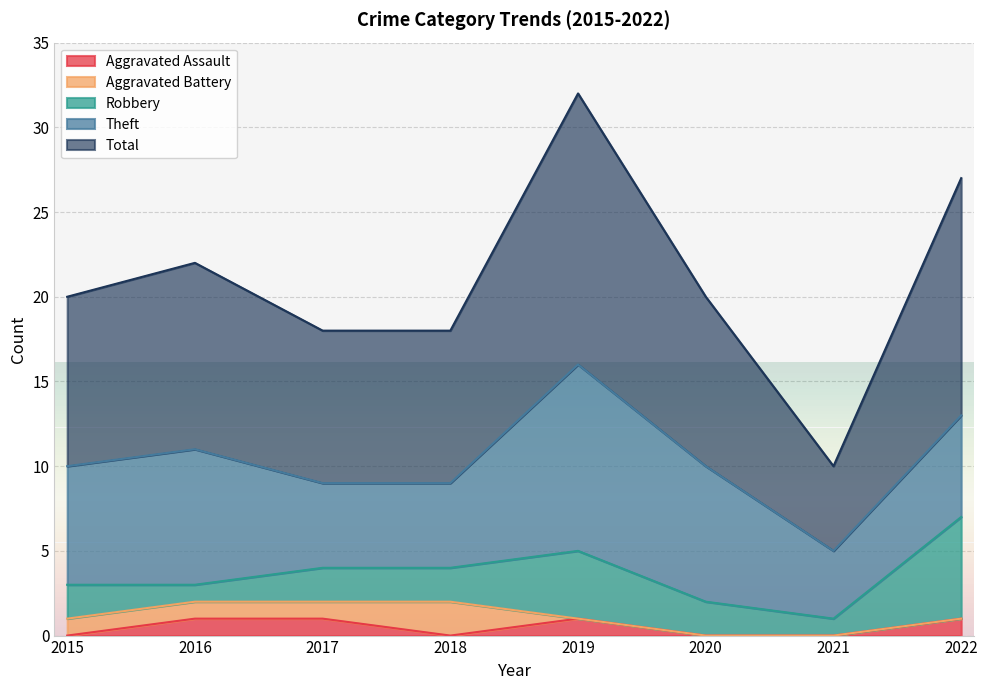

Reading right to left, transcribe all the data shown in this chart.

Aggravated Assault: 1	0	0	1	0	1	1	0
Aggravated Battery: 0	0	0	0	2	1	1	1
Robbery: 6	1	2	4	2	2	1	2
Theft: 6	4	8	11	5	5	8	7
Total: 14	5	10	16	9	9	11	10